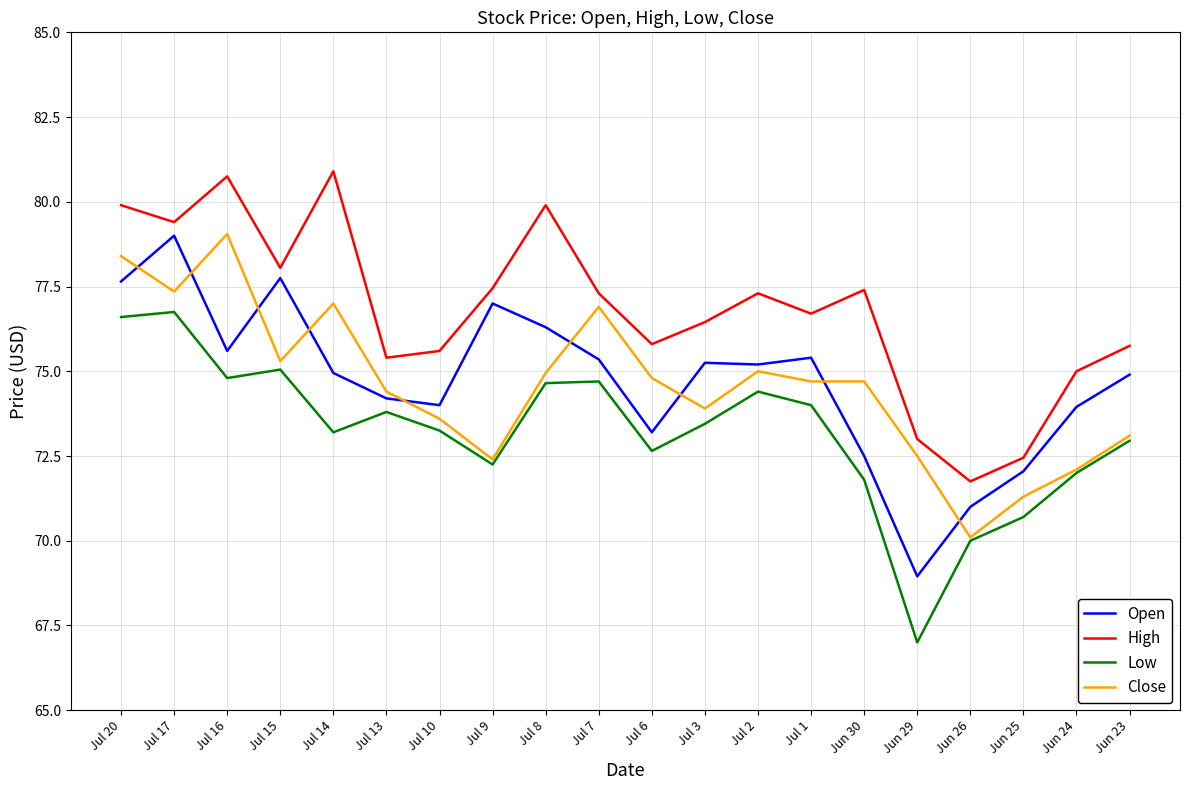

What value does the Close series have at Jun 24?

72.1